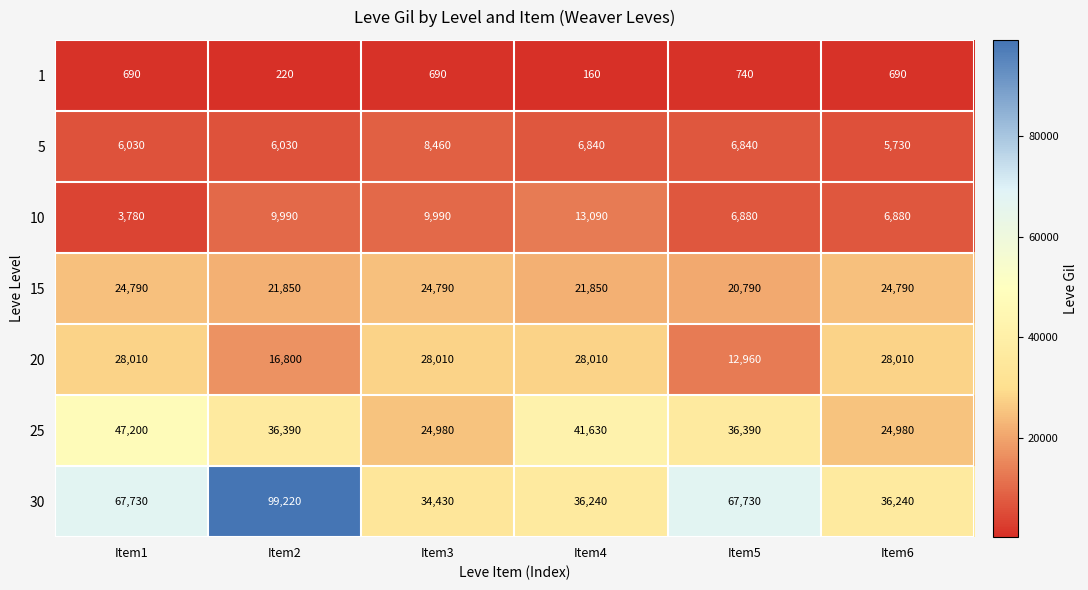

What is the lowest value of the 15 series?

20790